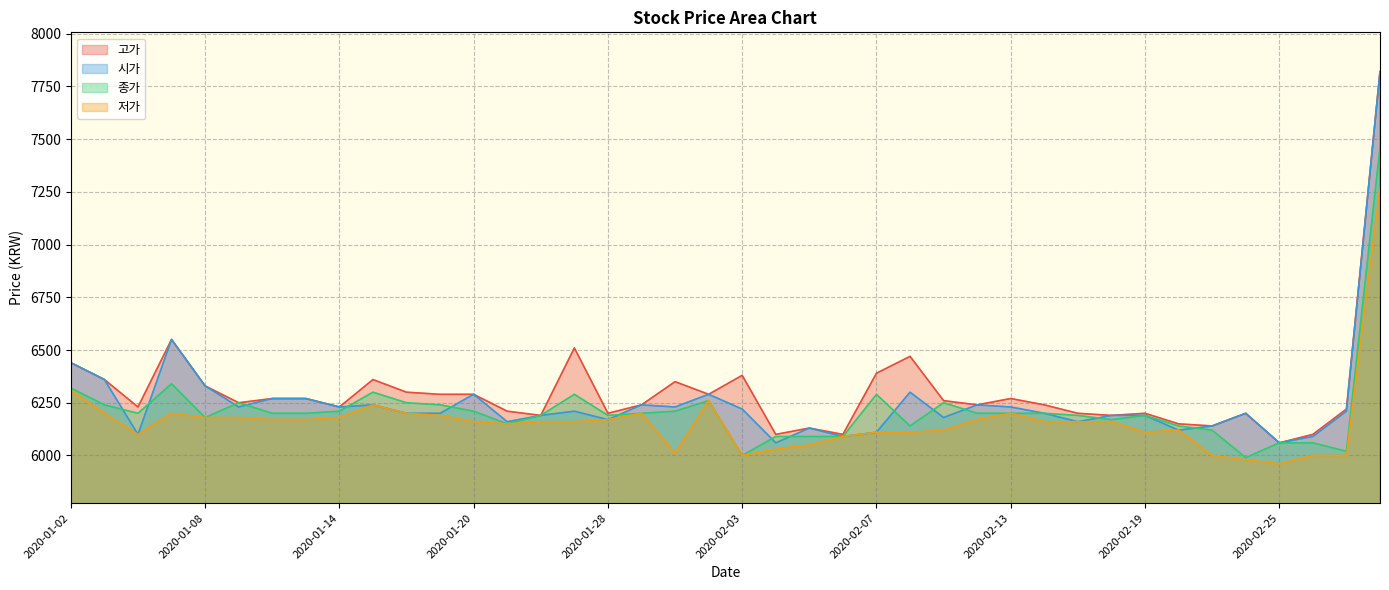

What is the label of the 33rd point from the left?

2020-02-19